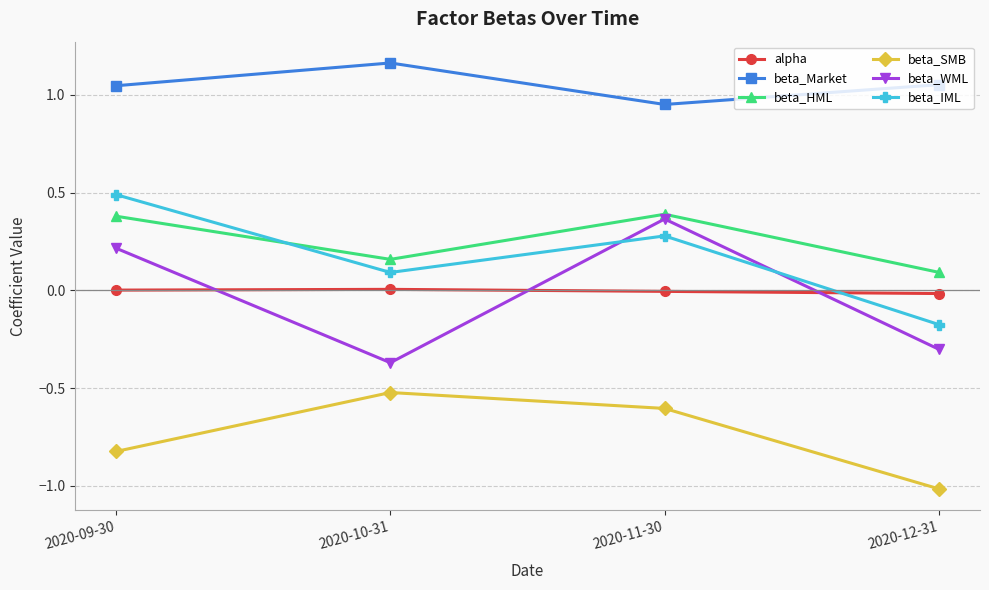

At which label does beta_Market first exceed 1?

2020-09-30